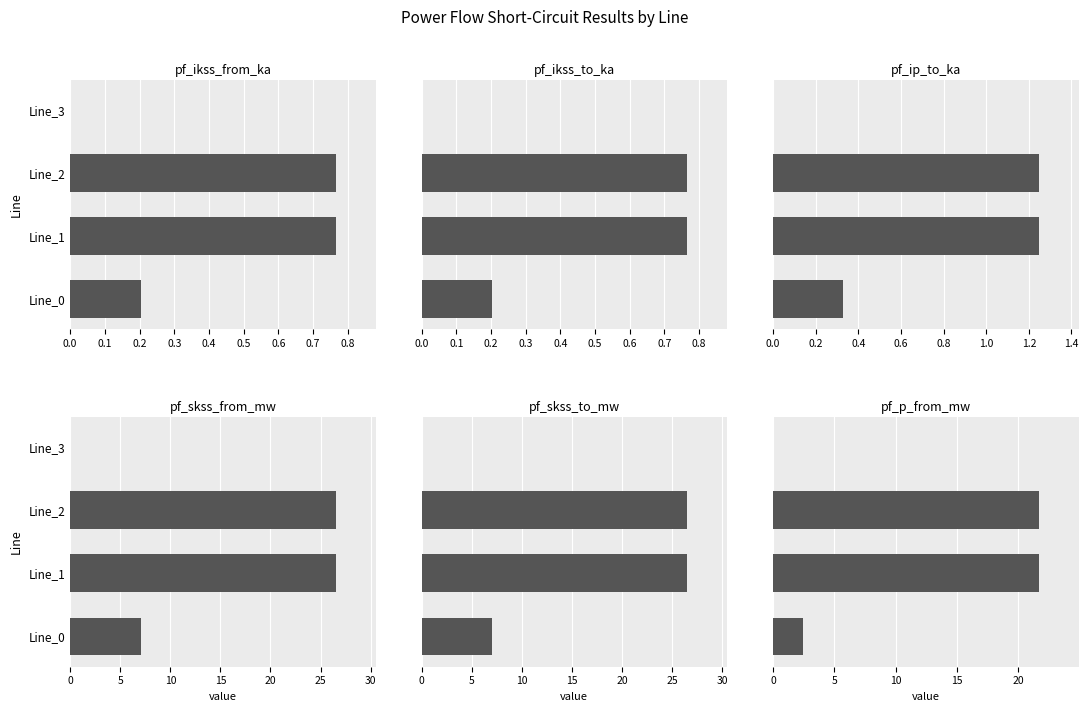

Between 0.1 and 0.2, which series saw the biggest shift?

pf_ikss_from_ka